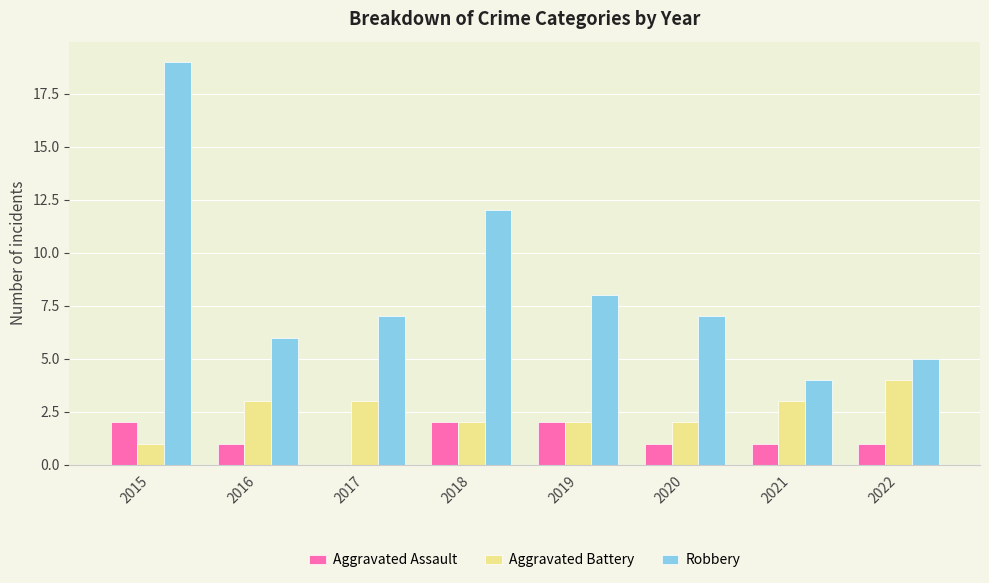

How many values in Aggravated Assault are above zero?

7